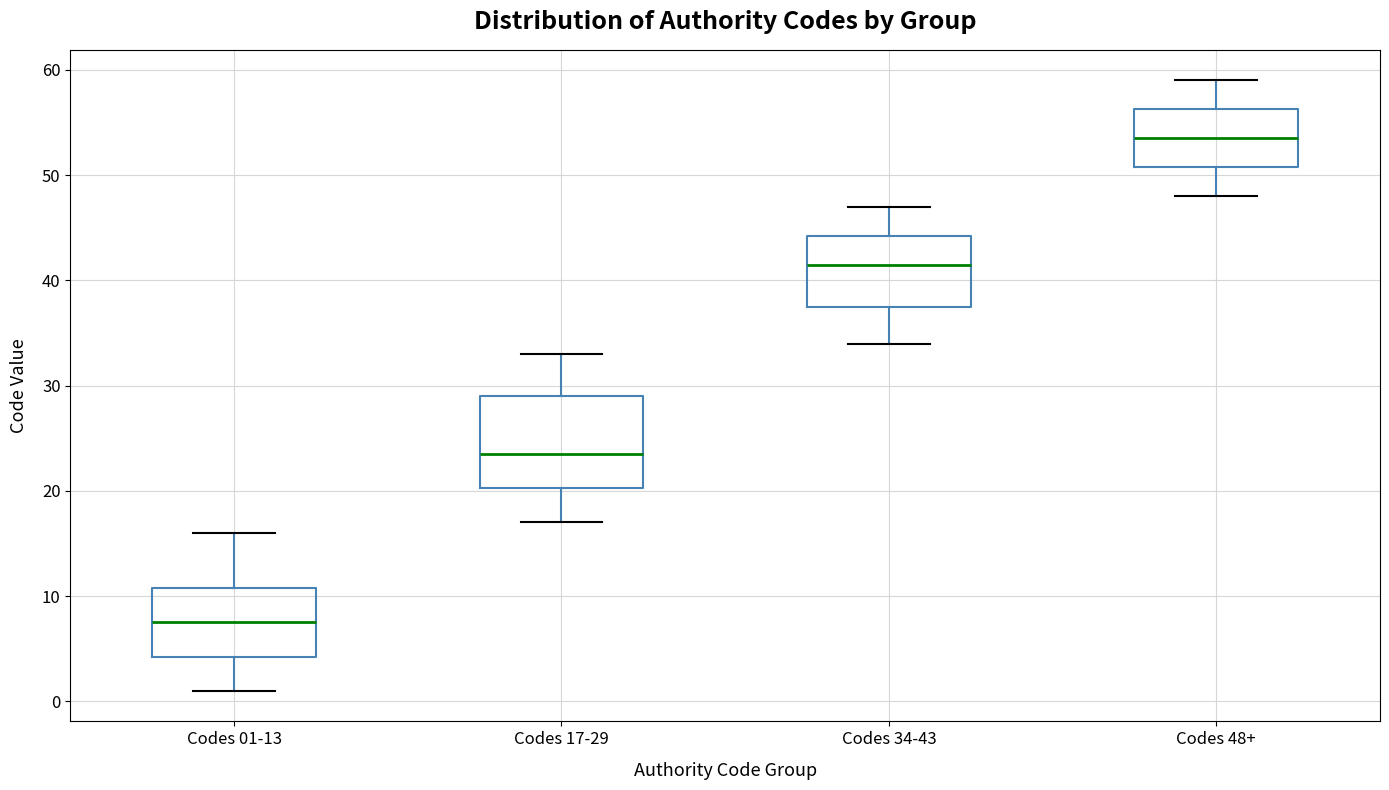

Where is the upper edge of the box for Codes 34-43 on the y-axis? The values are not printed on the chart, so give them approximately, as read against the axis.

44